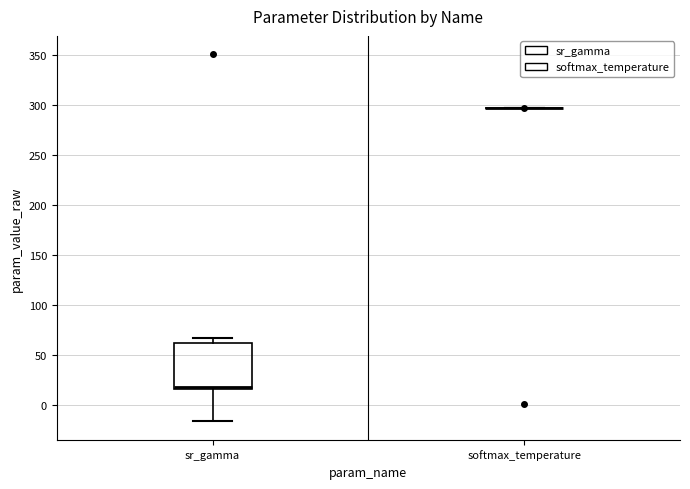

Where is the upper edge of the box for sr_gamma on the y-axis? The values are not printed on the chart, so give them approximately, as read against the axis.

60